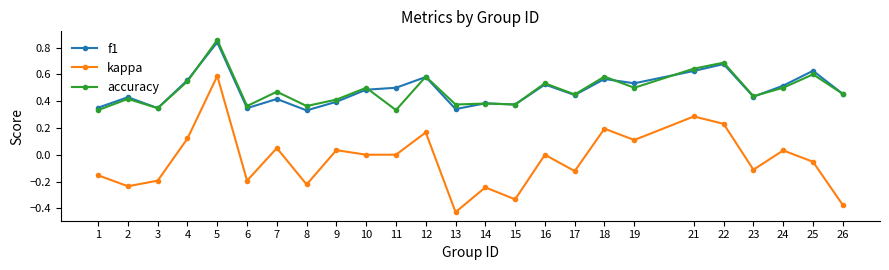

How many interior local peaks does the kappa series have?

9